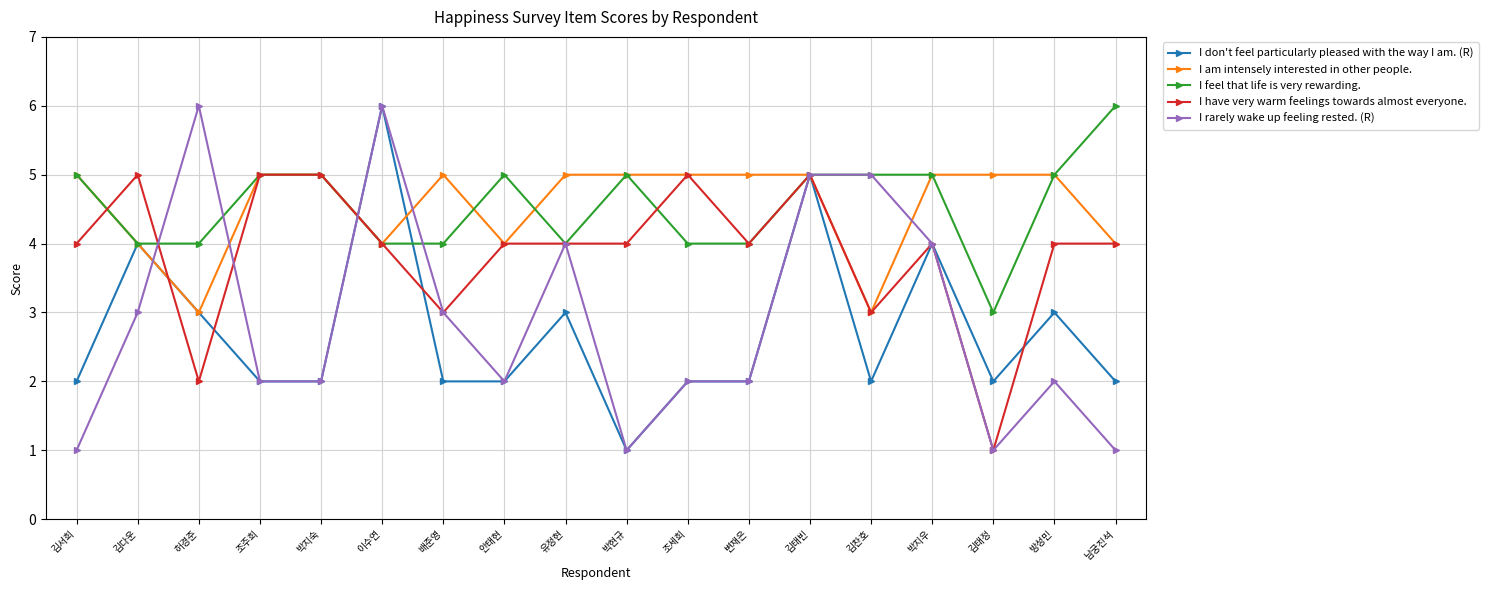

What position from the left is 김서희?

1